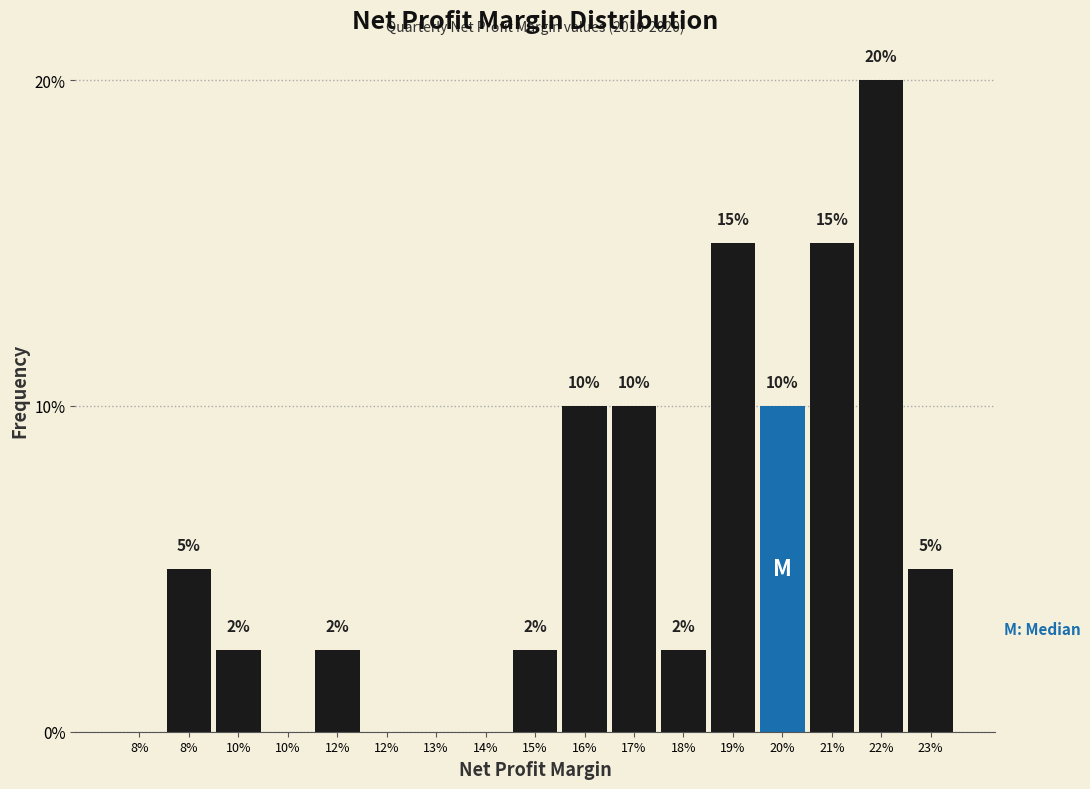

How many distinct data groups are displayed?

1